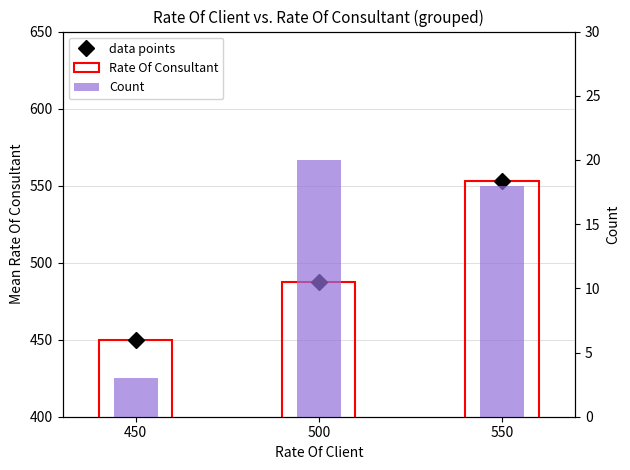

What is the approximate value of Count at 550?

18.0